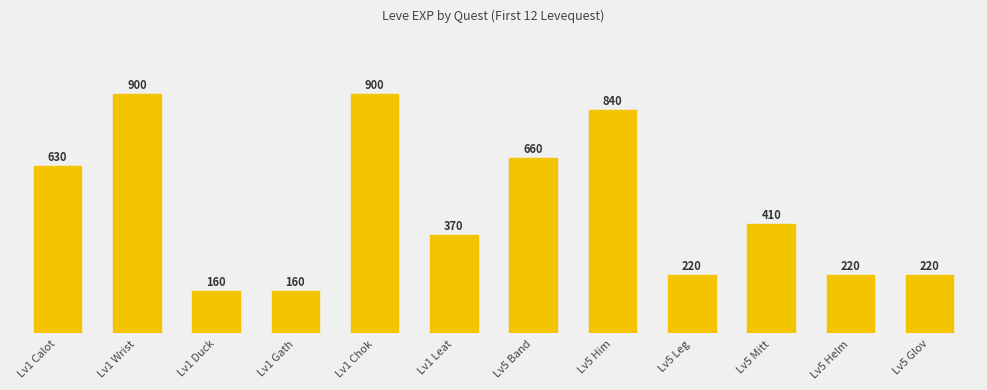

What is the label of the 6th bar from the right?

Lv5 Band